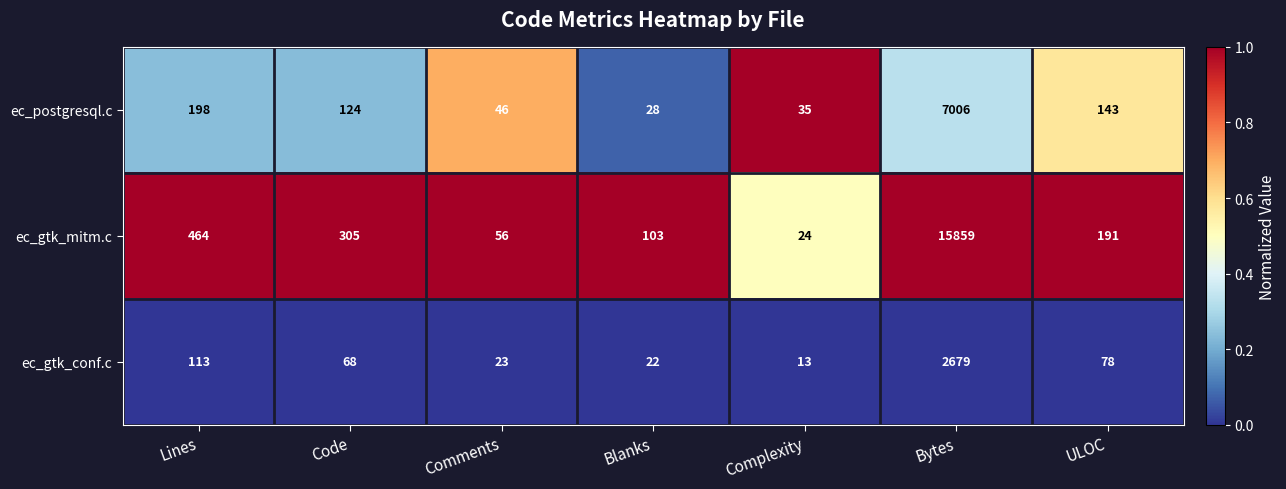

List the series in order of their overall mean, lowest first.

ec_gtk_conf.c, ec_postgresql.c, ec_gtk_mitm.c